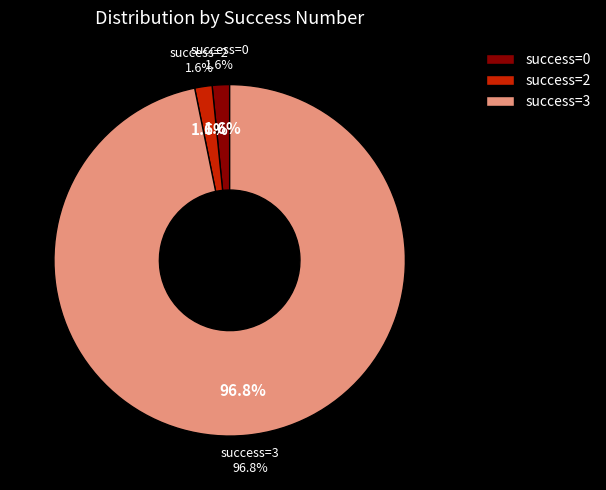

Is 0 the majority of the pie?

No